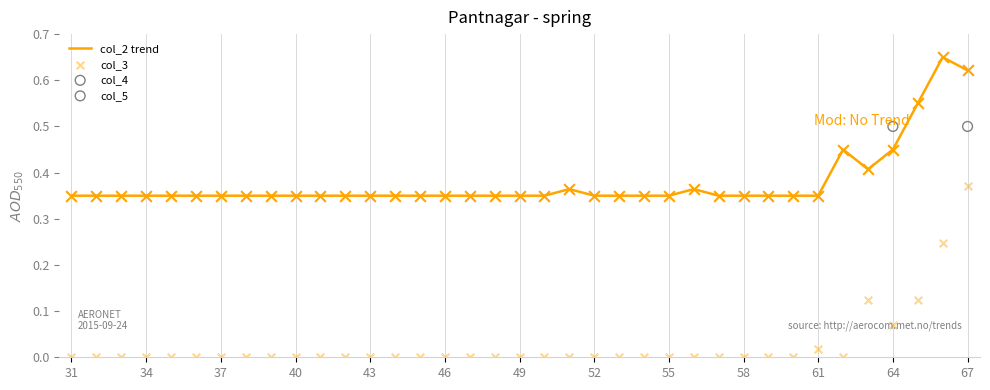

At how many categories does at least one series exceed 0?

37